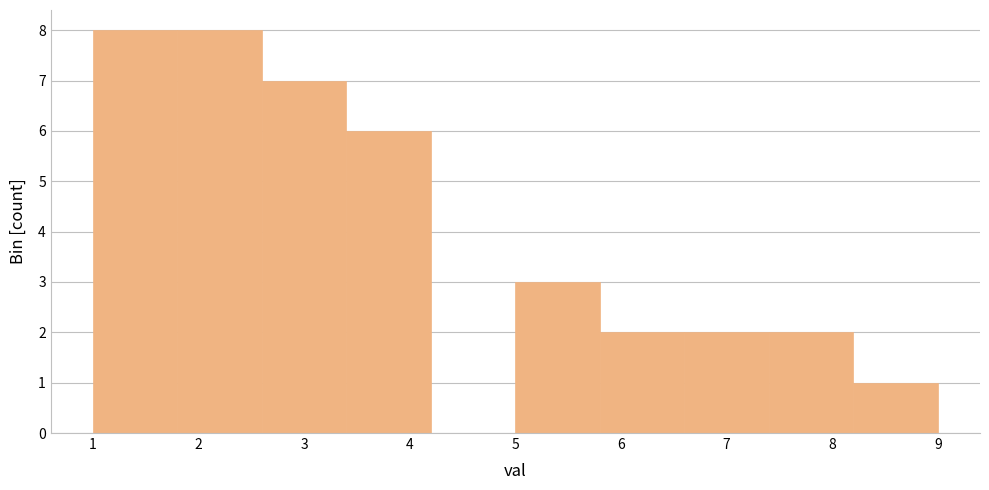

Reading left to right, transcribe this chart: for each bar, give the range it covers on the x-axis and its height. The values are not printed on the chart, so give them approximately, as read against the axis.

1.0 to 1.8: 8
1.8 to 2.6: 8
2.6 to 3.4: 7
3.4 to 4.2: 6
4.2 to 5.0: 0
5.0 to 5.8: 3
5.8 to 6.6: 2
6.6 to 7.4: 2
7.4 to 8.2: 2
8.2 to 9.0: 1